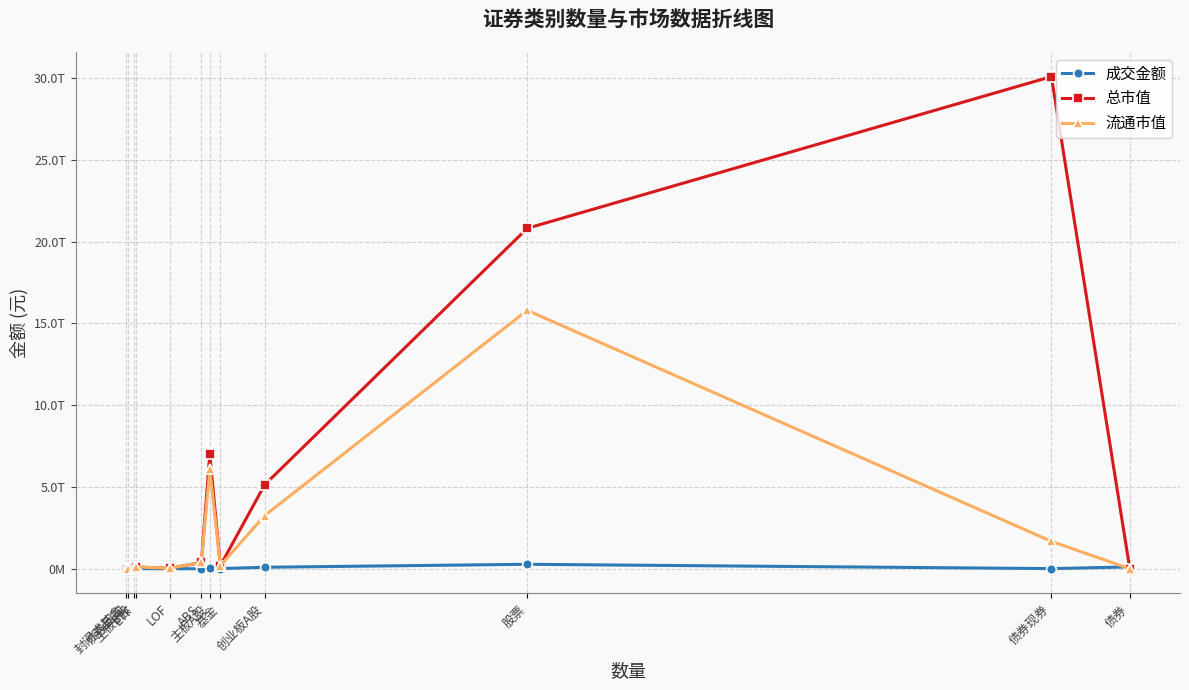

True or false: 总市值 and 流通市值 cross at least once.

False